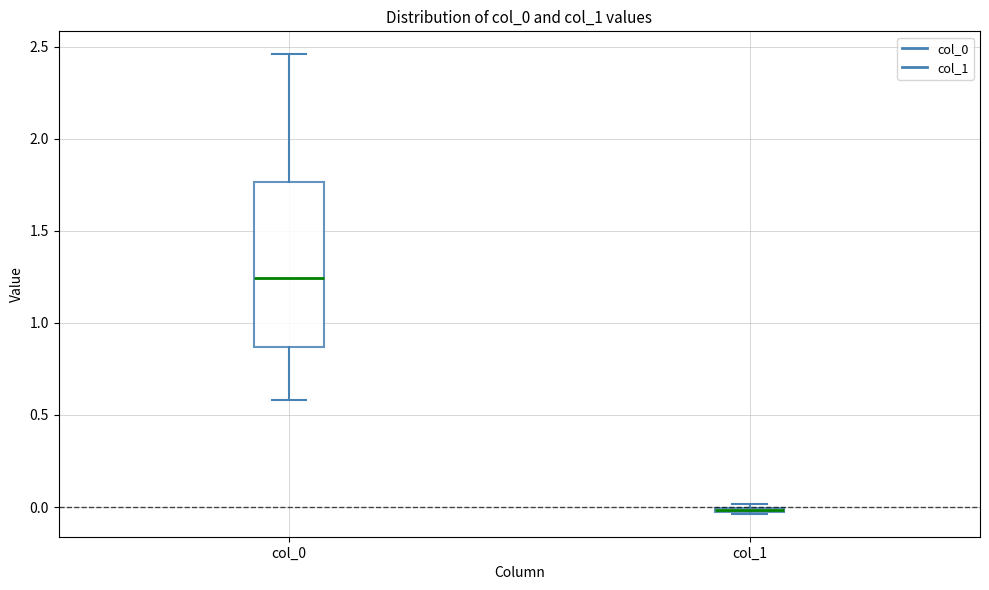

Which box is the tallest, from its lower edge to its upper edge?

col_0